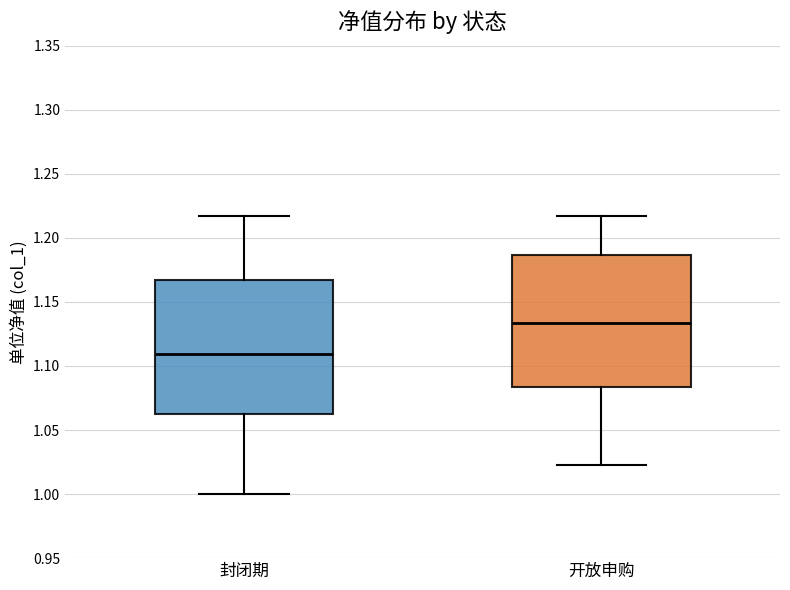

Where does the median line of the box for 封闭期 sit on the y-axis? The values are not printed on the chart, so give them approximately, as read against the axis.

1.110